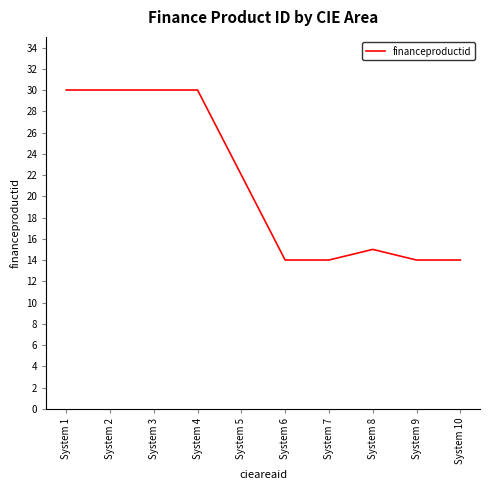

Read the value at System 4.

30